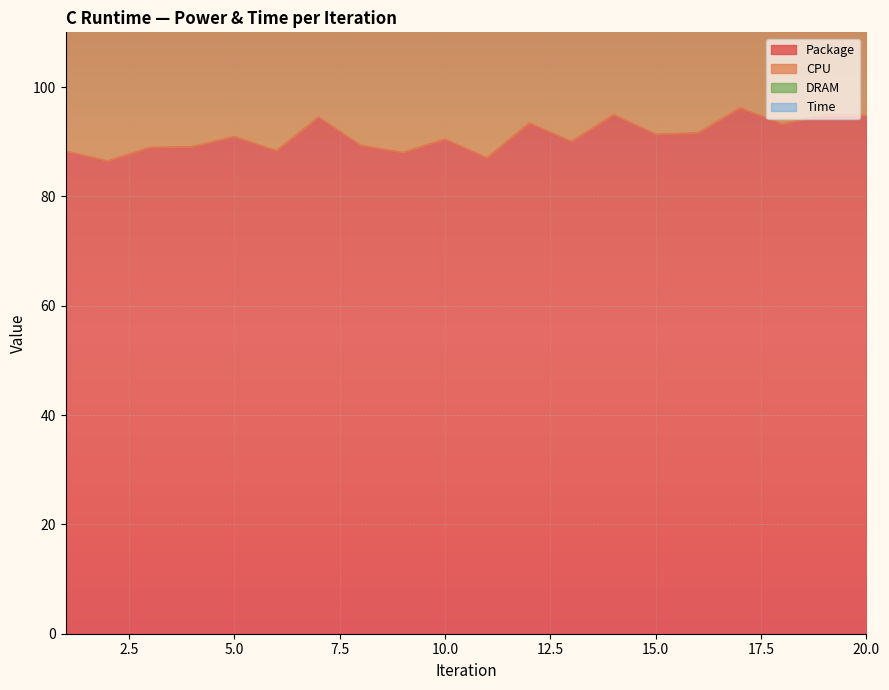

How many values in the CPU series are below 158?

9